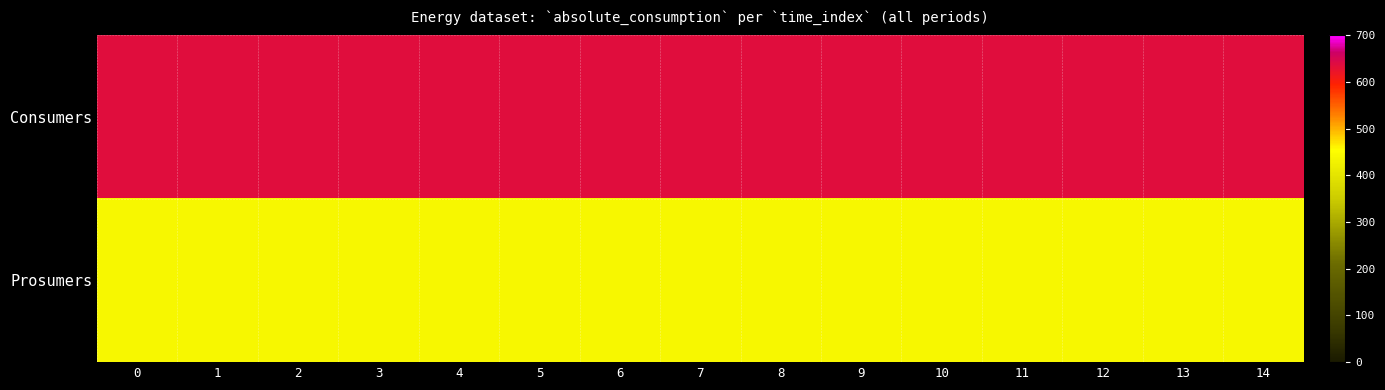

Reading right to left, what are all the values shown in this chart?

row_0: 14=635	13=635	12=635	11=635	10=635	9=635	8=635	7=635	6=635	5=635	4=635	3=635	2=635	1=635	0=635
row_1: 14=440	13=440	12=440	11=440	10=440	9=440	8=440	7=440	6=440	5=440	4=440	3=440	2=440	1=440	0=440